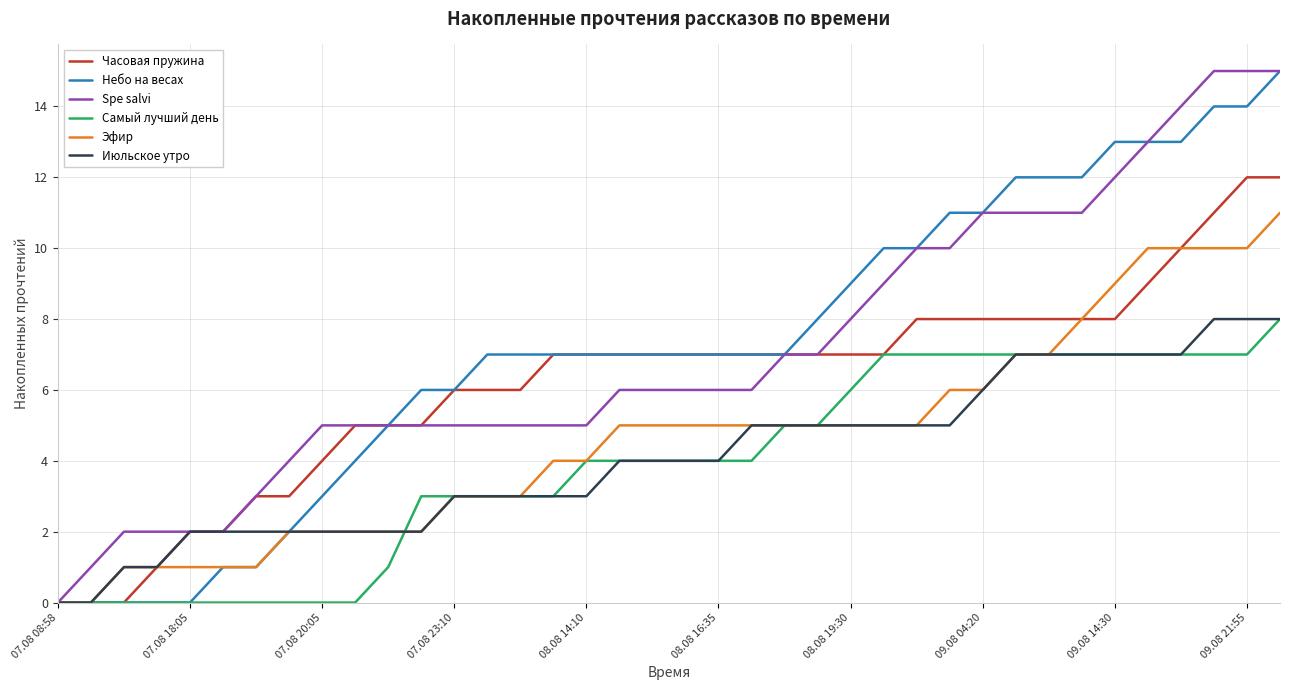

What is the greatest value displayed?

15